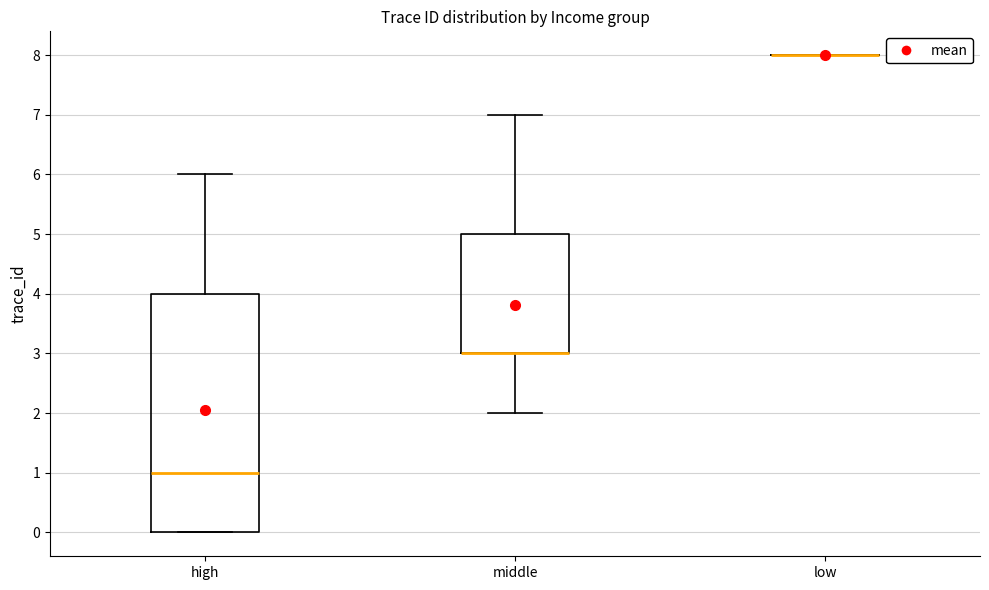

Reading left to right, transcribe this box plot: for each box, give where its median line is, the range the box spans, and where its two whiskers end, as read against the y-axis. The values are not printed on the chart, so give them approximately, as read against the axis.

high: median 1, box 0 to 4, whiskers 0 to 6
middle: median 3 (drawn on the box's lower edge), box 3 to 5, whiskers 2 to 7
low: box collapsed to a line at 8, whiskers 8 to 8